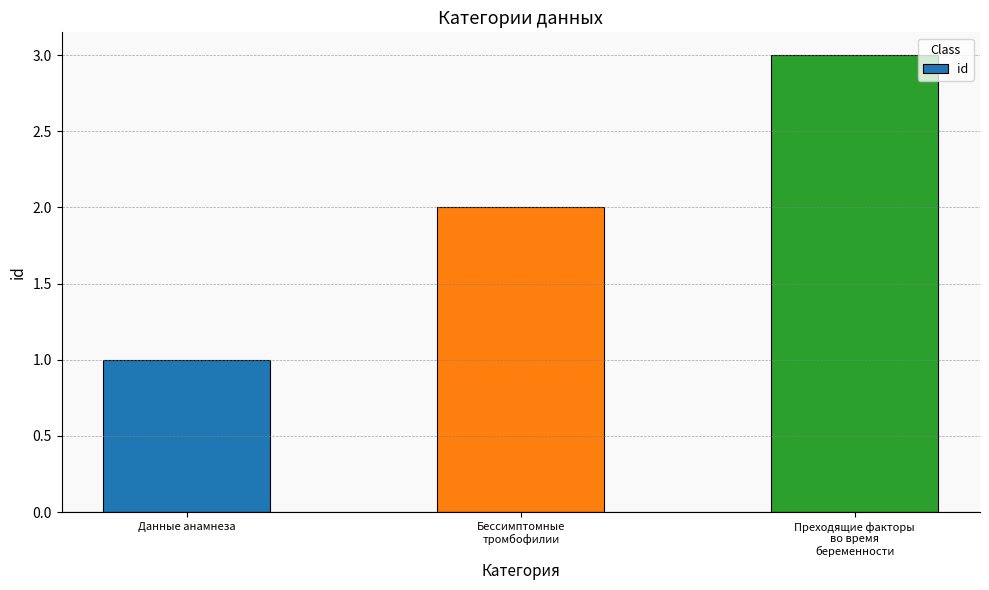

How many values are between 1 and 3?

3